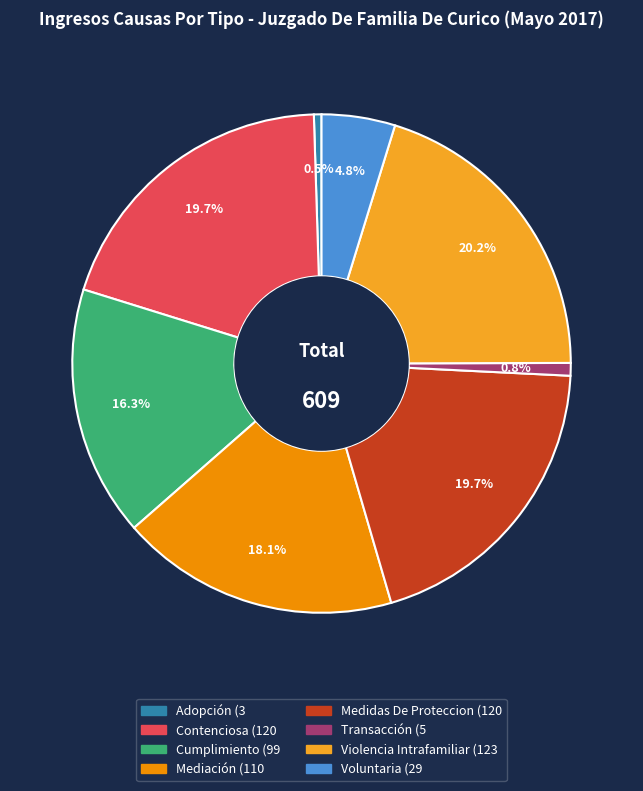

How many segments does this pie chart have?

8